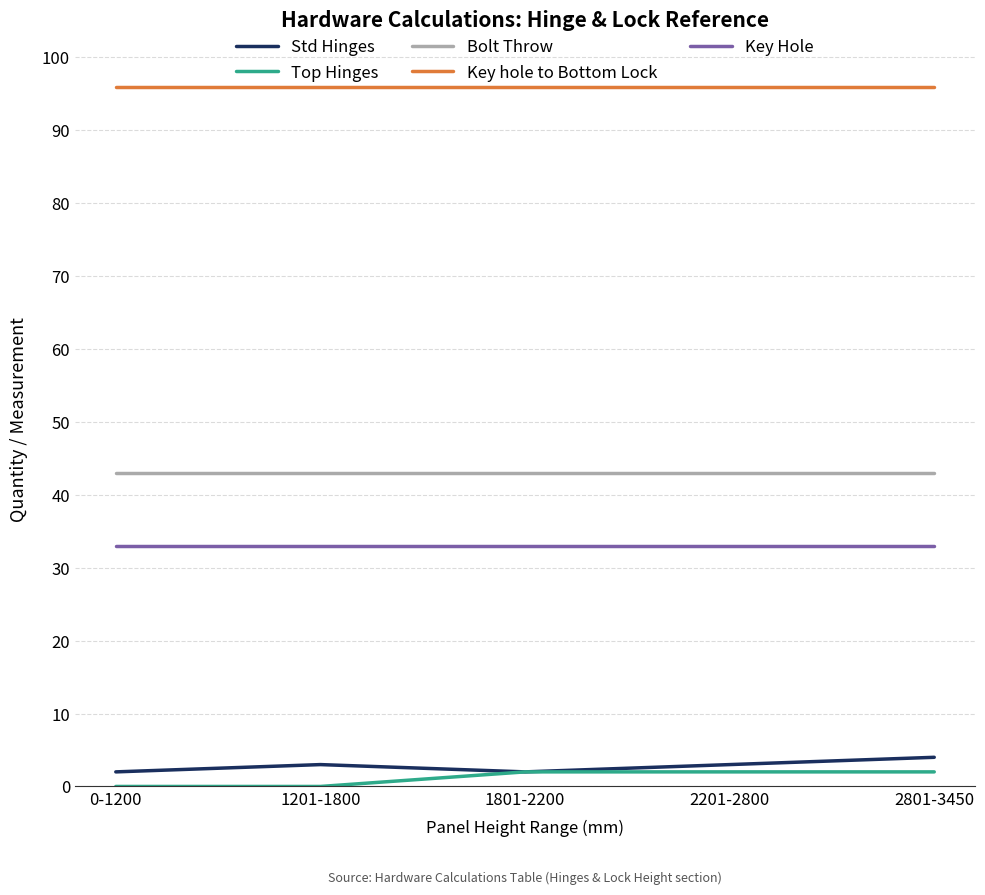

Reading left to right, transcribe all the data shown in this chart.

Std Hinges: 2	3	2	3	4
Top Hinges: 0	0	2	2	2
Bolt Throw: 43	43	43	43	43
Key hole to Bottom Lock: 96	96	96	96	96
Key Hole: 33	33	33	33	33